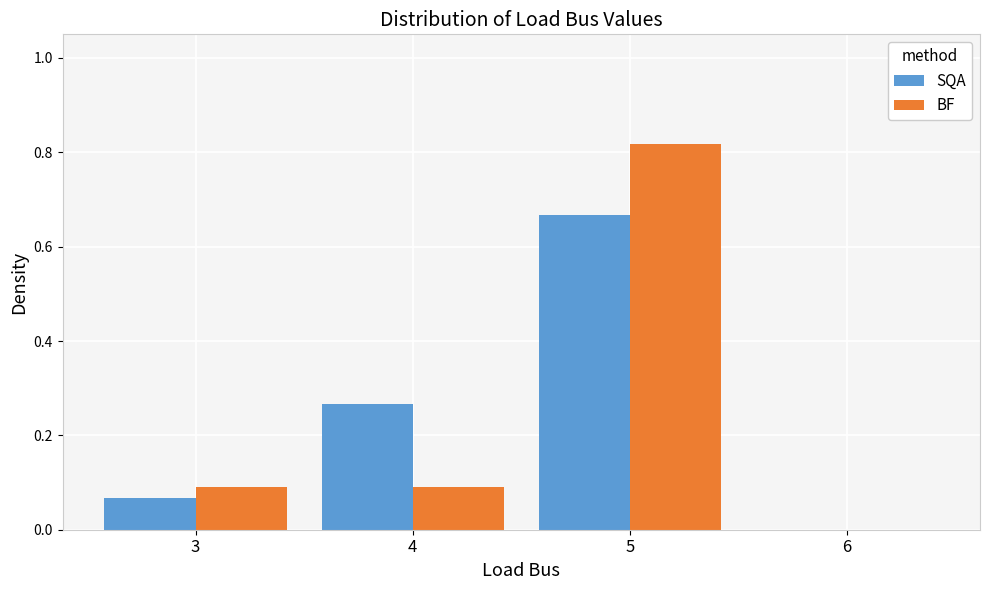

What is the sum of all BF values?

1.0